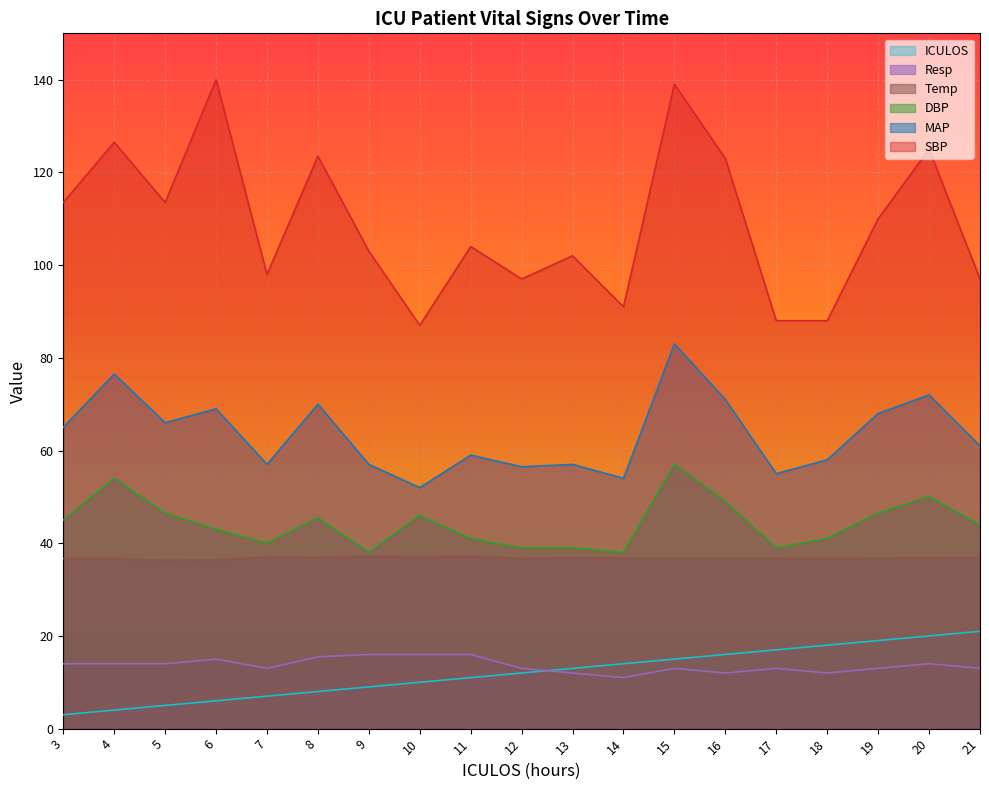

True or false: MAP and Resp cross at least once.

False